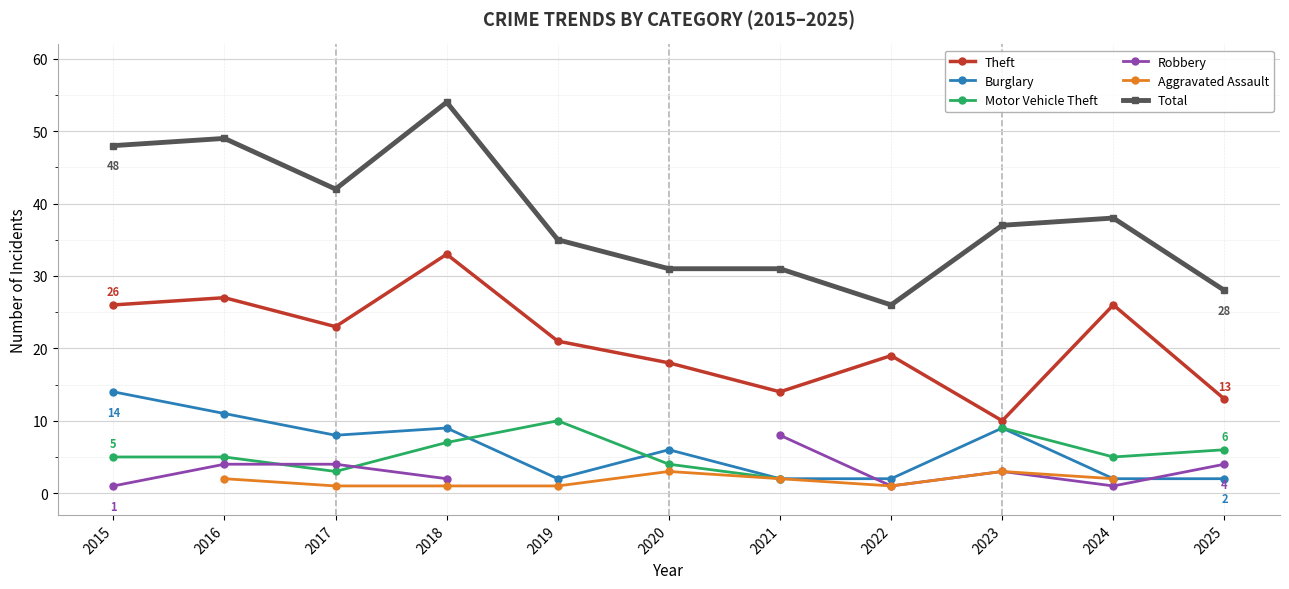

What is the spread (max minus min) of values at 2017?

41.0